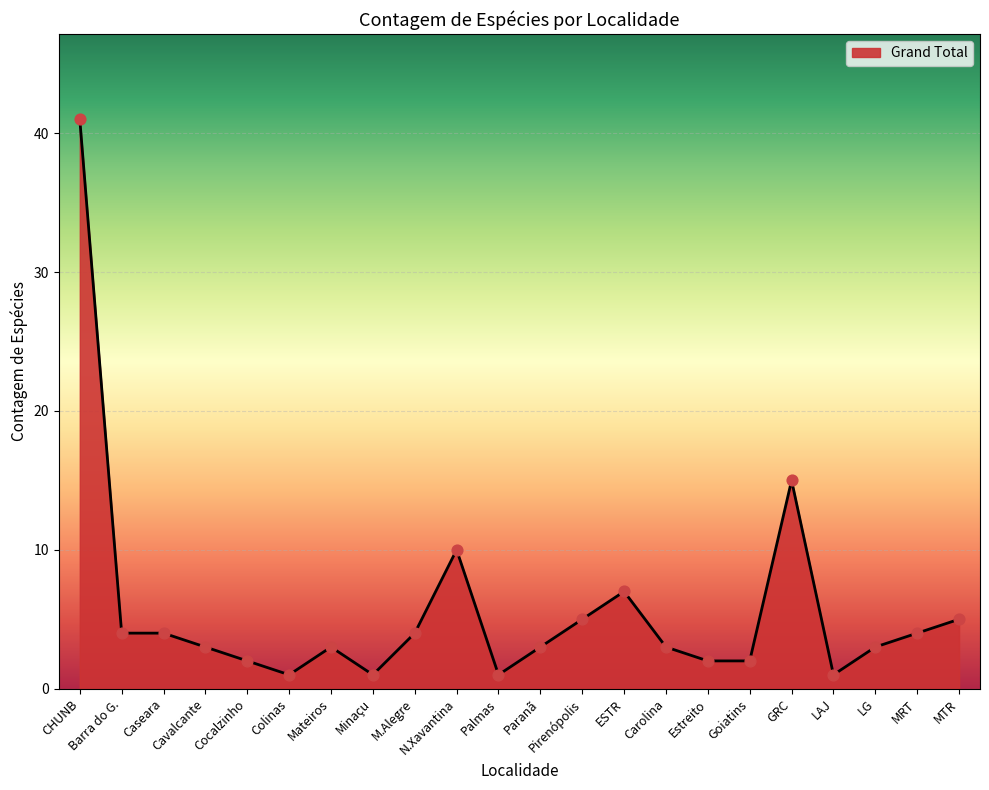

What is the change in value from Cocalzinho to MTR?

+3